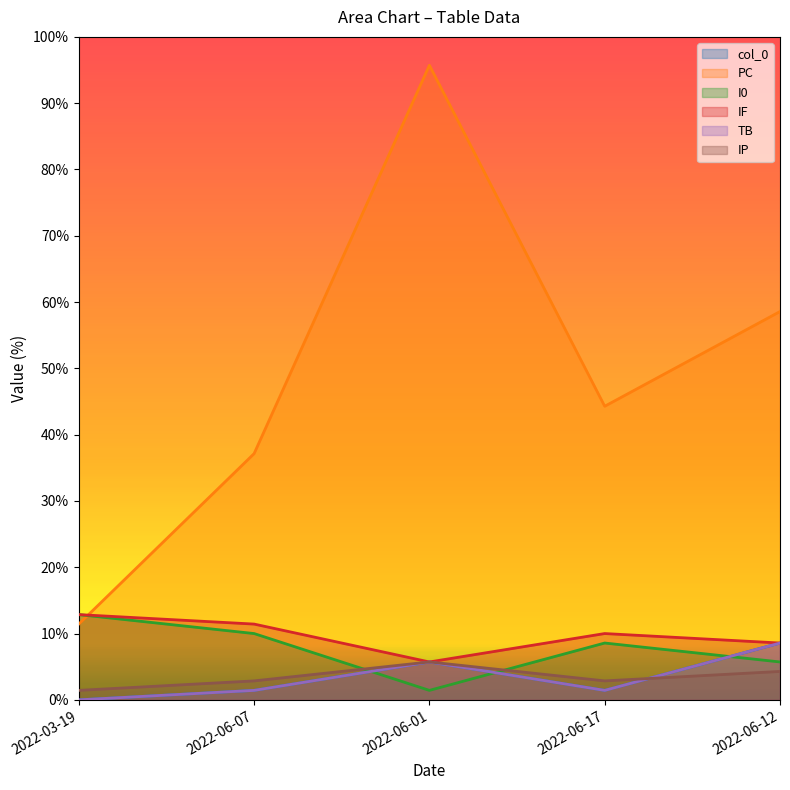

Which series has the largest total across all categories?

PC